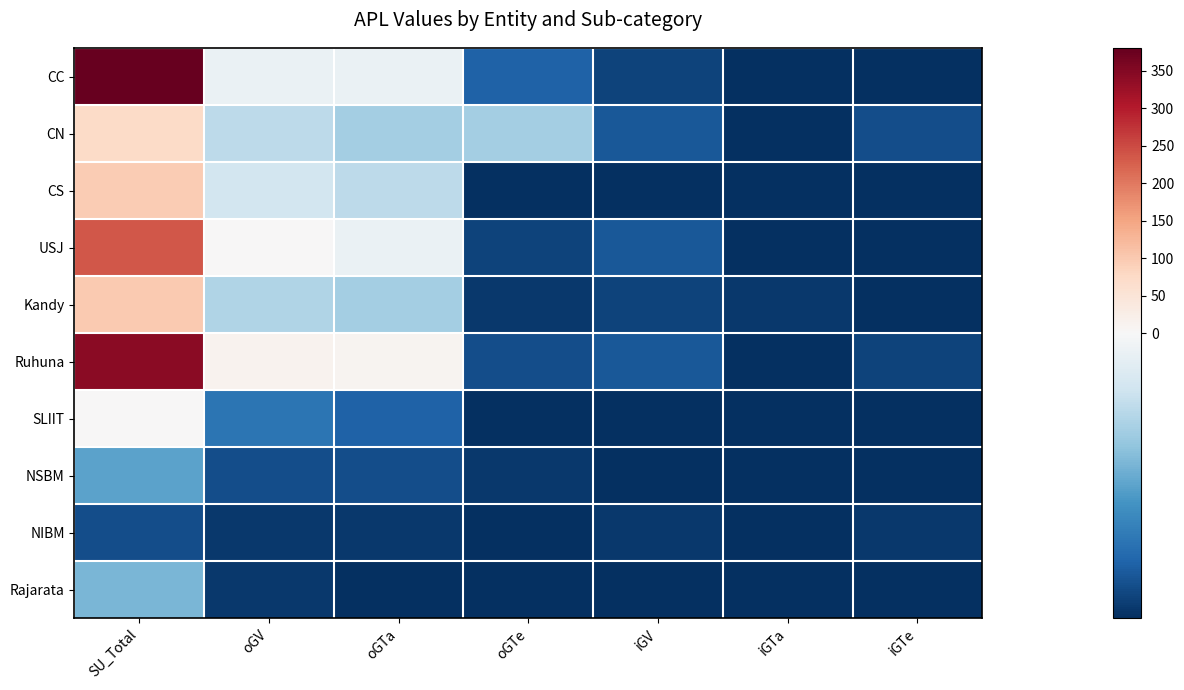

At which category is the sum across all series the highest?

SU_Total